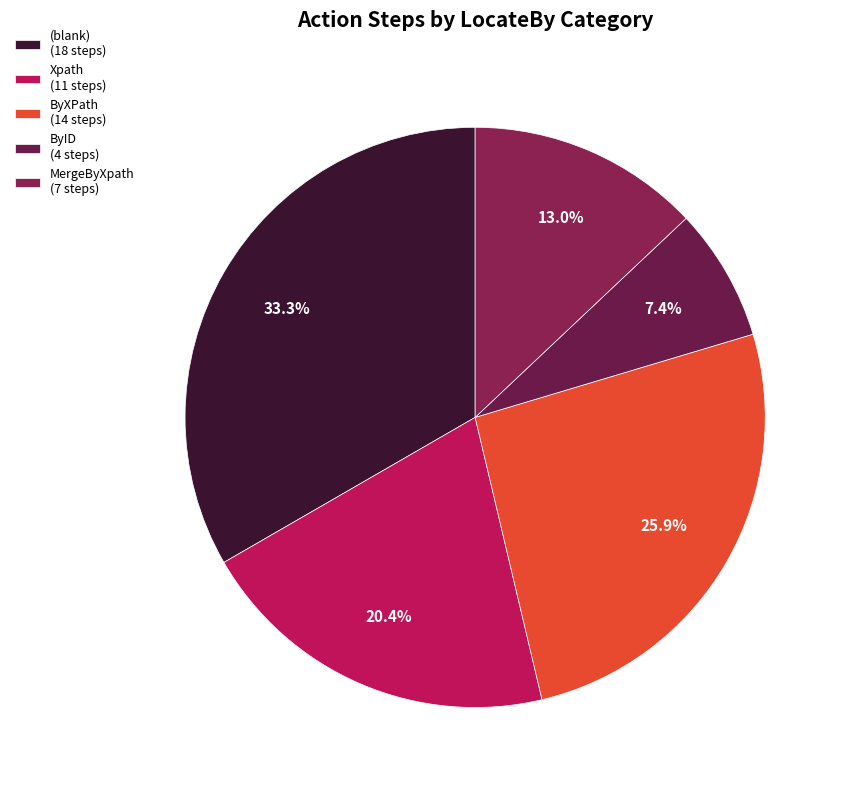

Count the number of slices in the pie.

5